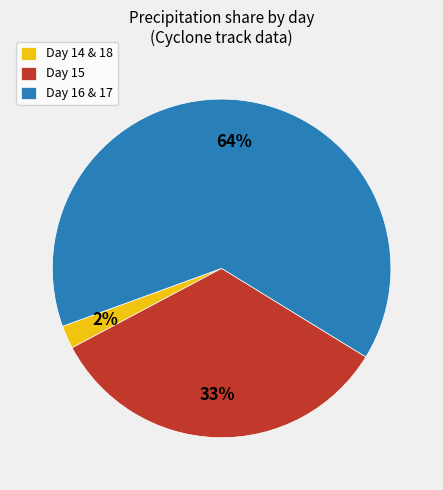

To the nearest percent, what is the difference between the Day 14 & 18 and Day 15 slice percentages?

31%